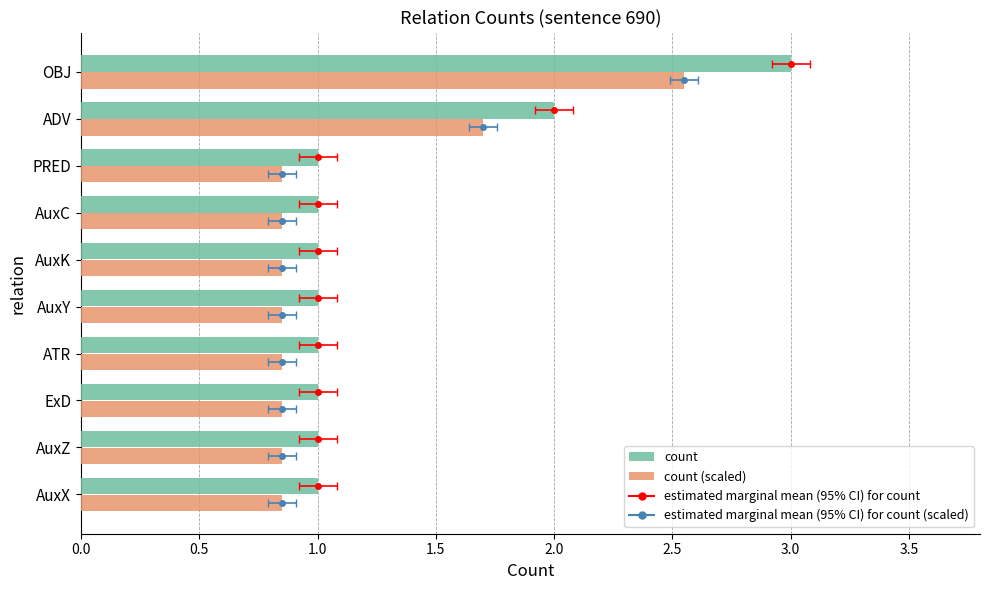

Is it true that count (scaled) equals 0.8 at ExD?

True